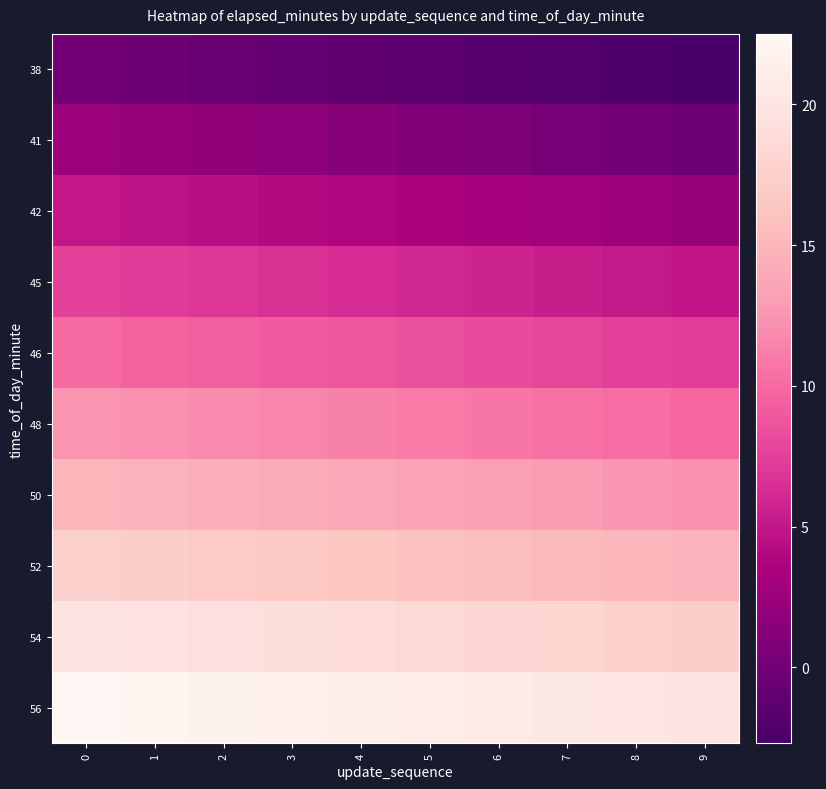

Rank the series at 1 from highest to lowest value.

56, 54, 52, 50, 48, 46, 45, 42, 41, 38